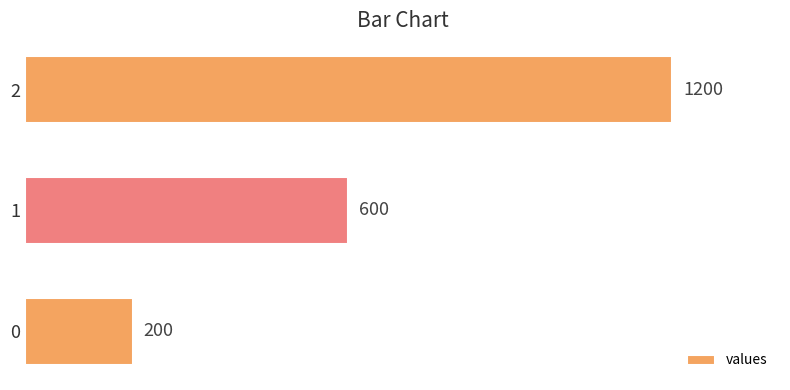

Is it true that the value at 0 is 279?

False